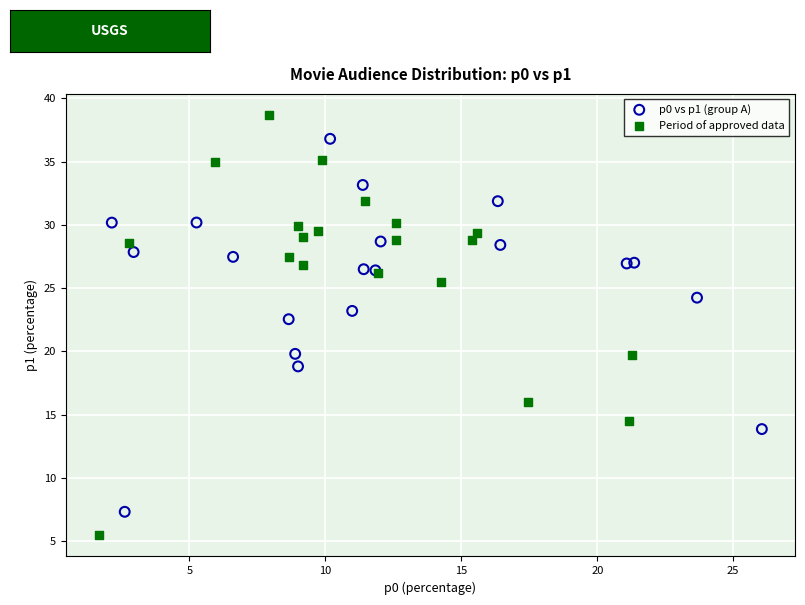

Which series has the widest spread of Y values?

Period of approved data